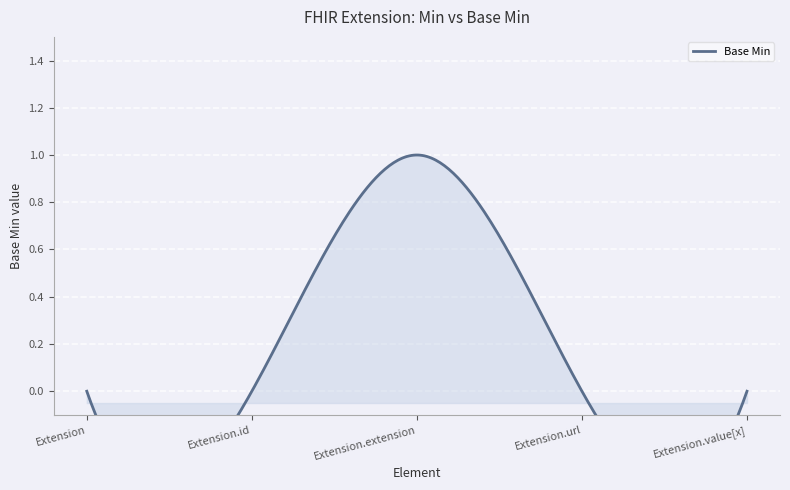

List the labels in order of value, smallest first.

Extension, Extension.id, Extension.url, Extension.value[x], Extension.extension